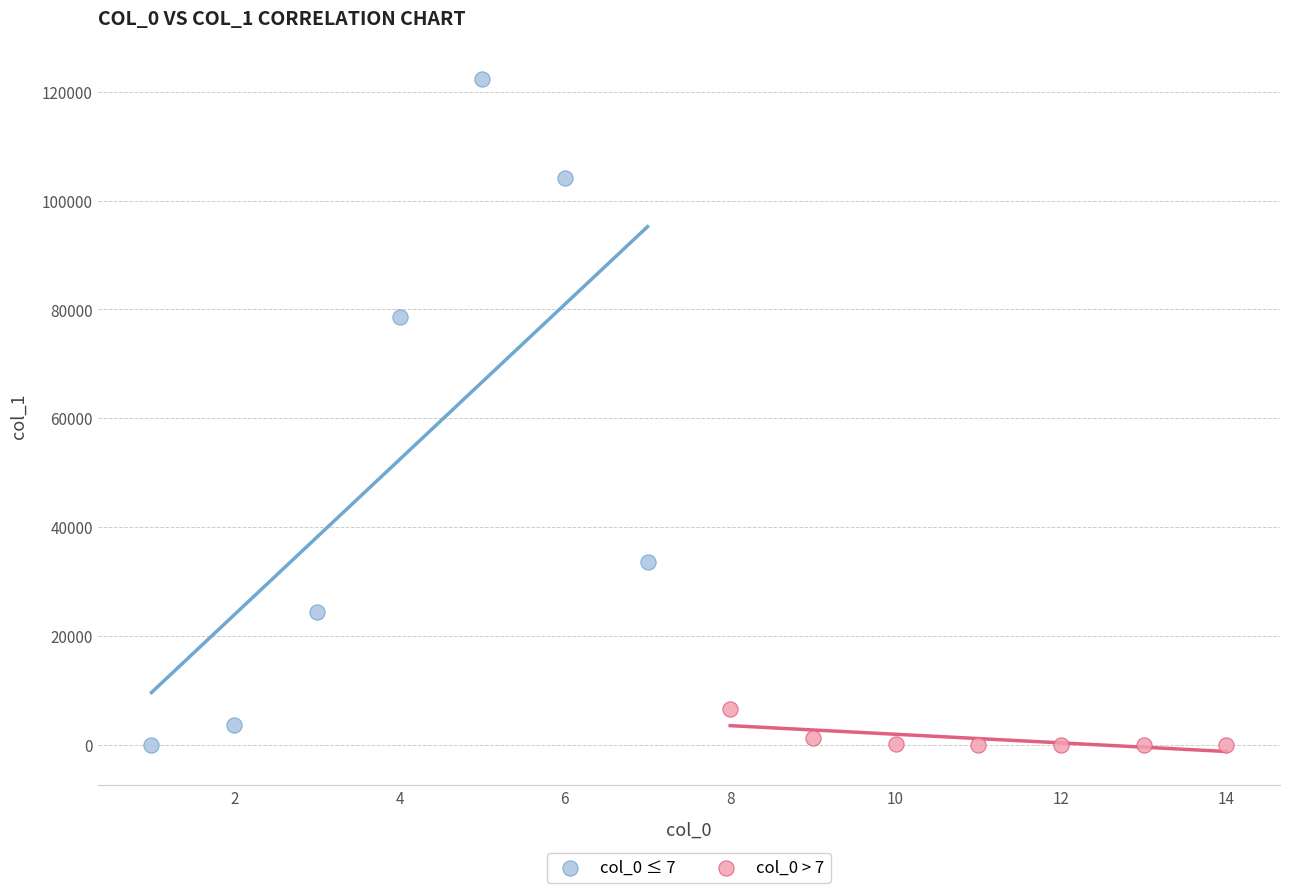

Which series reaches the maximum Y coordinate?

col_0 ≤ 7